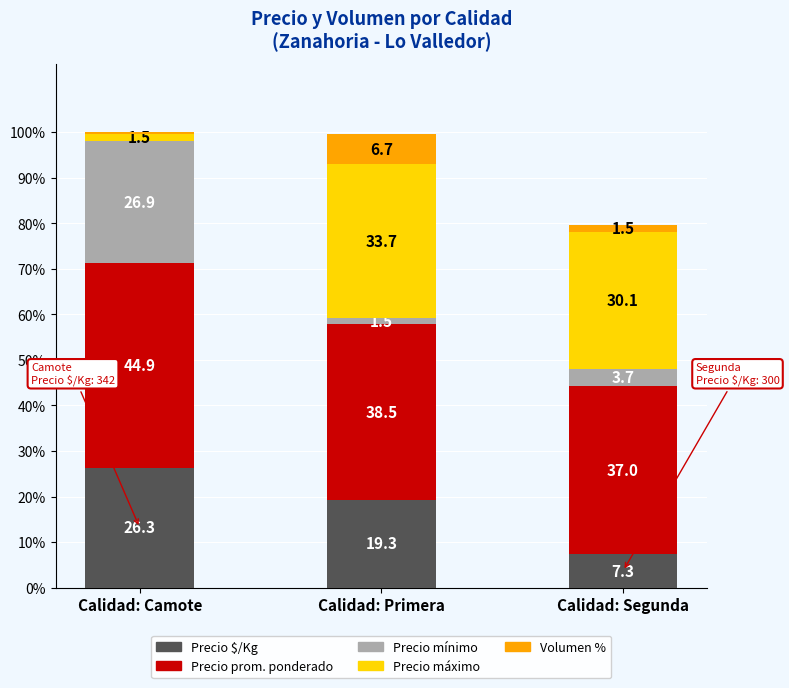

At which category is the sum across all series the highest?

Calidad: Camote